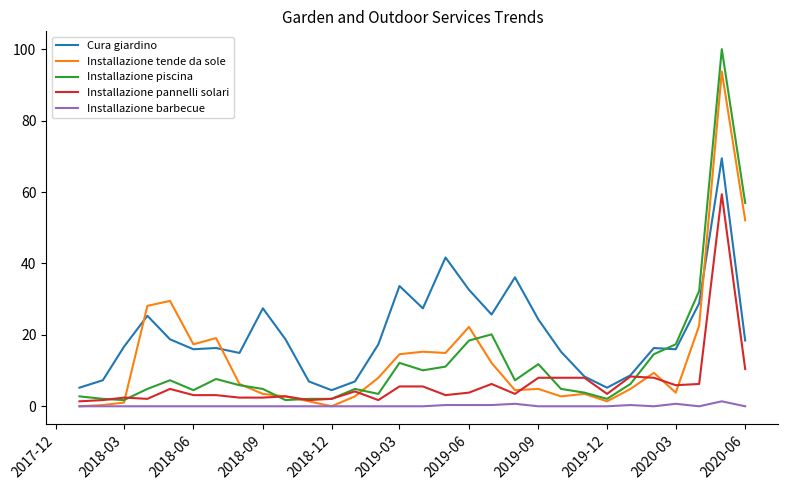

Rank the series by their maximum value, from lowest to highest.

Installazione barbecue, Installazione pannelli solari, Cura giardino, Installazione tende da sole, Installazione piscina